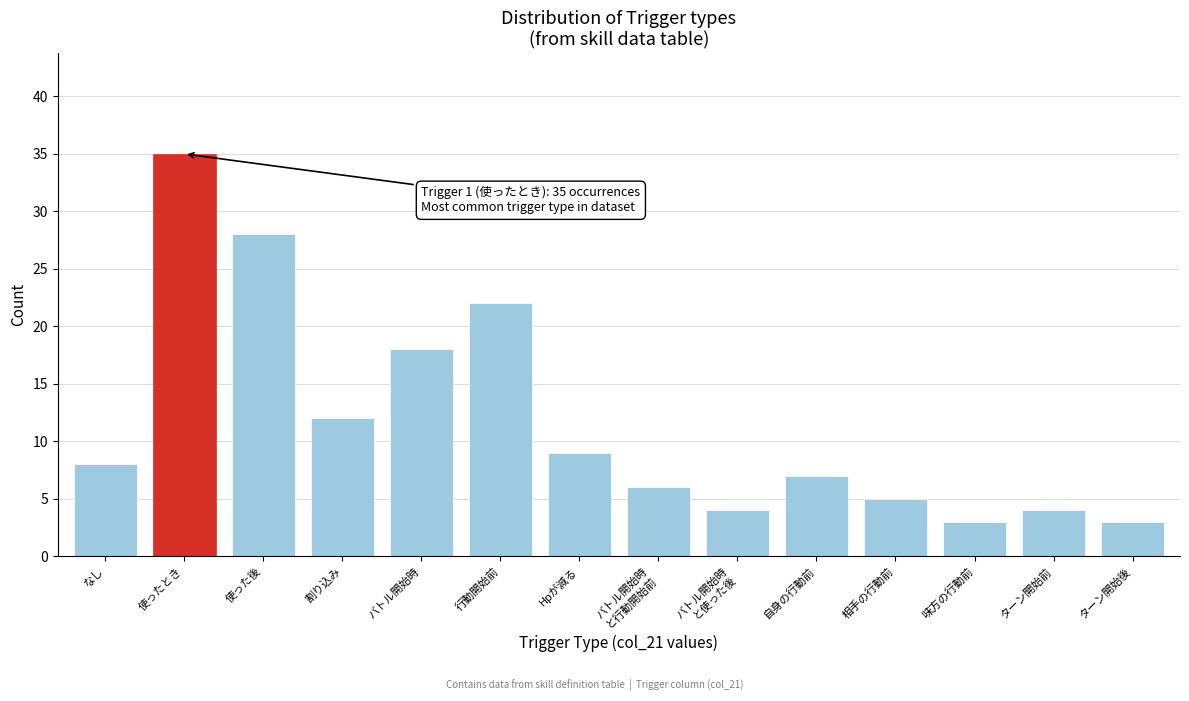

Reading left to right, what are all the values shown in this chart?

8	35	28	12	18	22	9	6	4	7	5	3	4	3